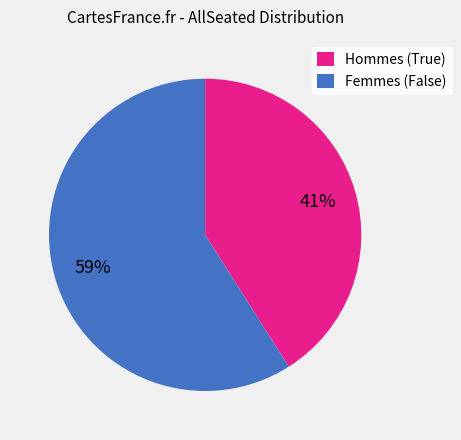

To the nearest percent, what percentage of the pie is Hommes (True)?

41%